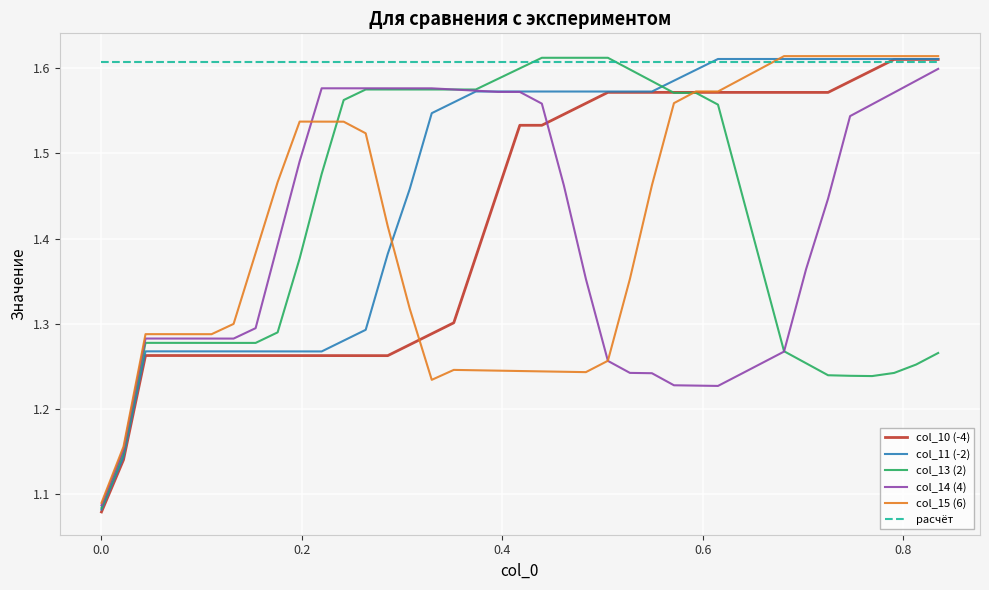

Does the chart display data point markers on the line(s)?

No